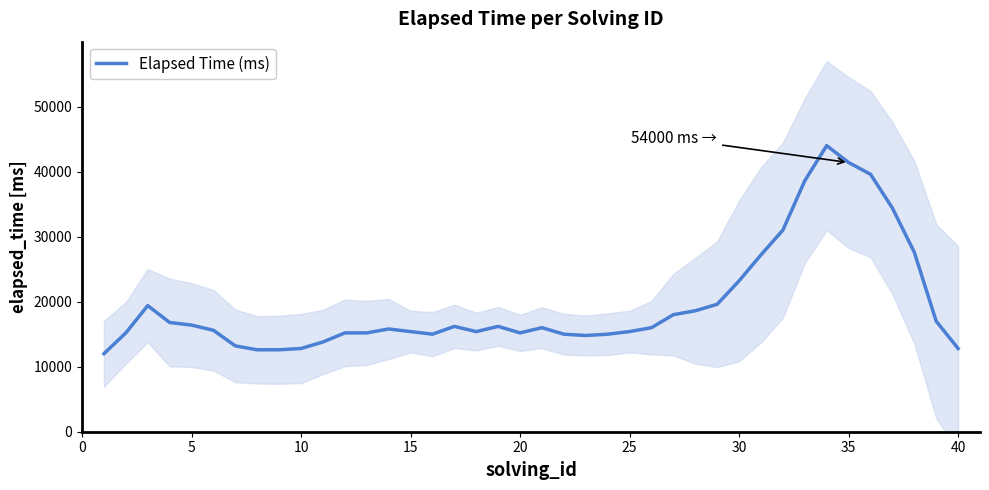

Count the number of data series in this chart.

1